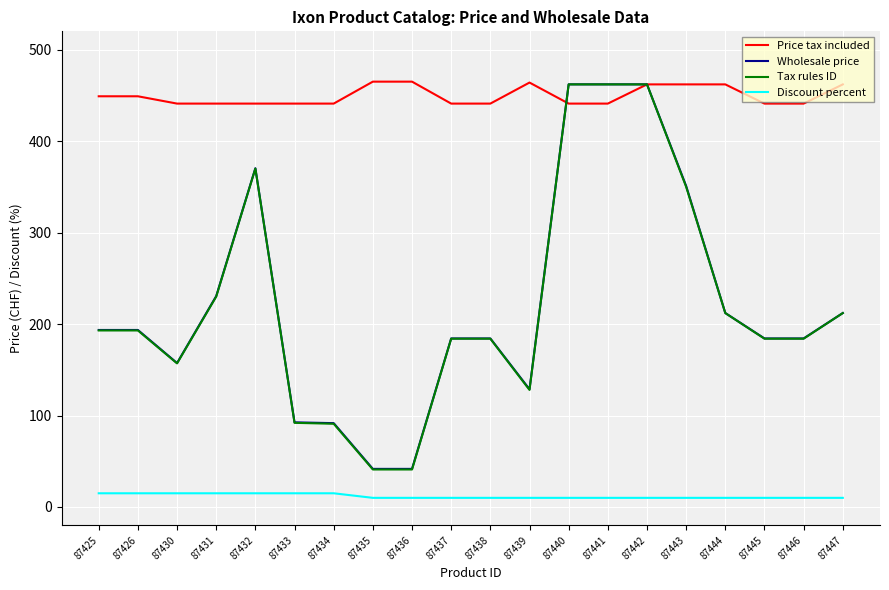

At how many categories does at least one series exceed 291?

20